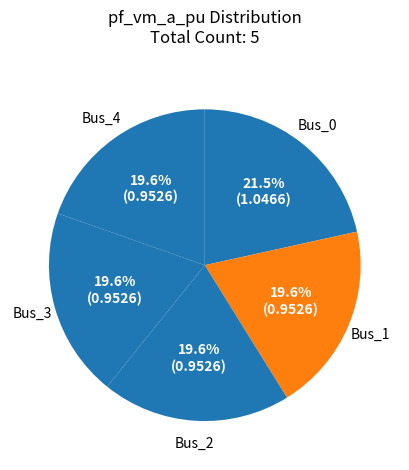

Does Bus_4 account for over 50% of the chart?

No